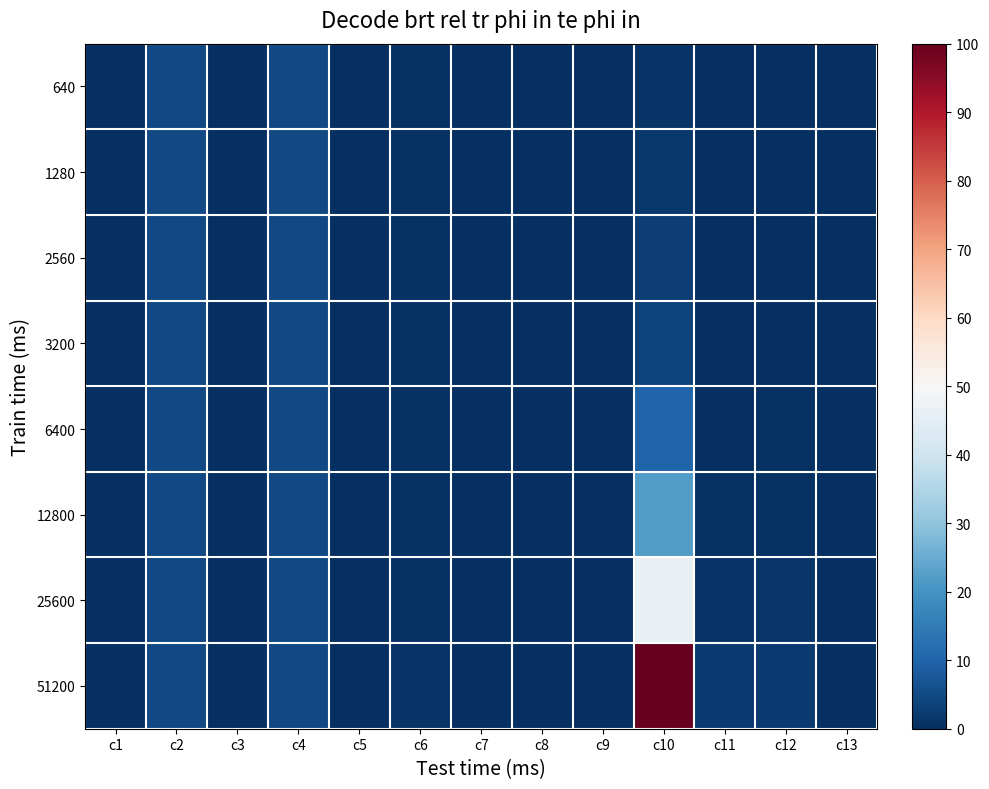

What is the total value across all series at c1?

0.9